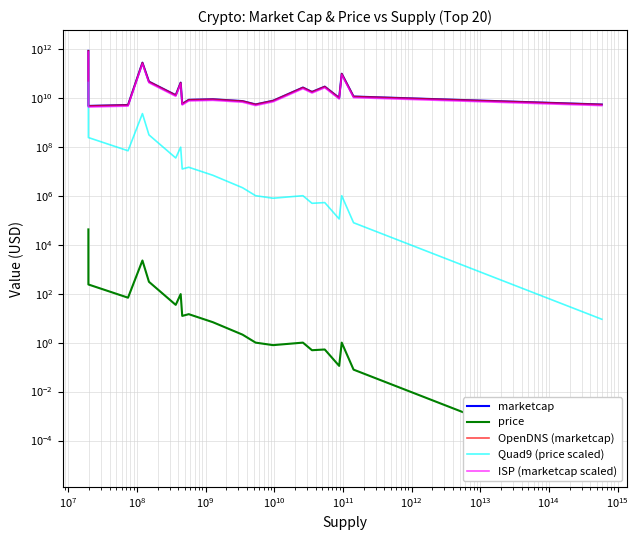

True or false: Quad9 (price scaled) and marketcap intersect in this chart.

False